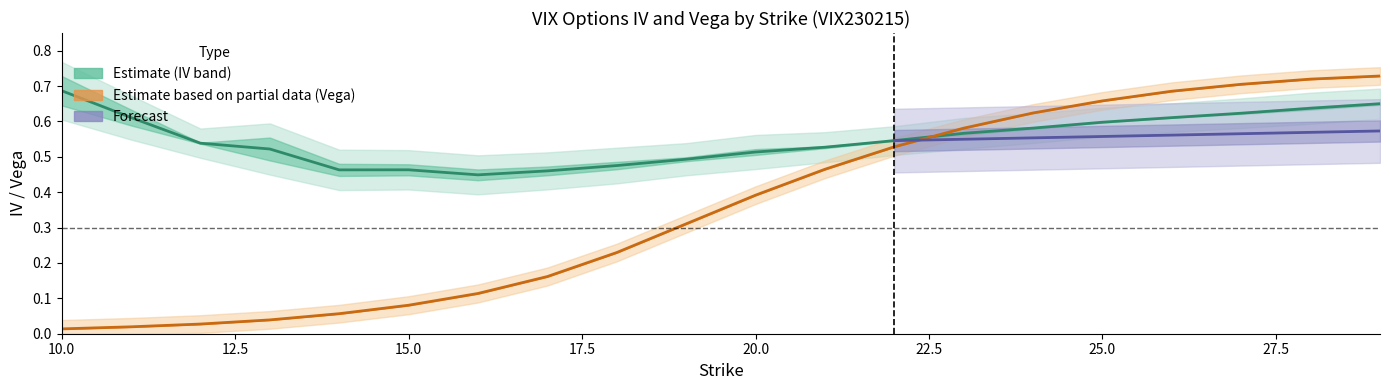

How many interior local valleys does the iv_call series have?

2